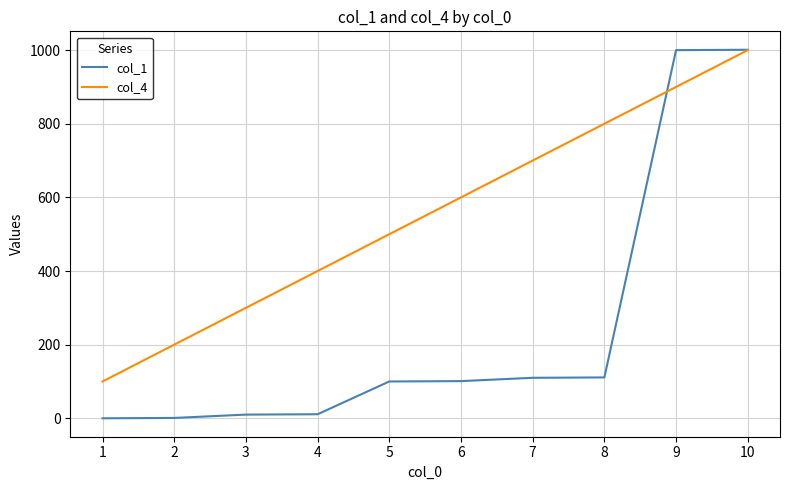

The value of col_4 at 9 is 1581. True or false?

False